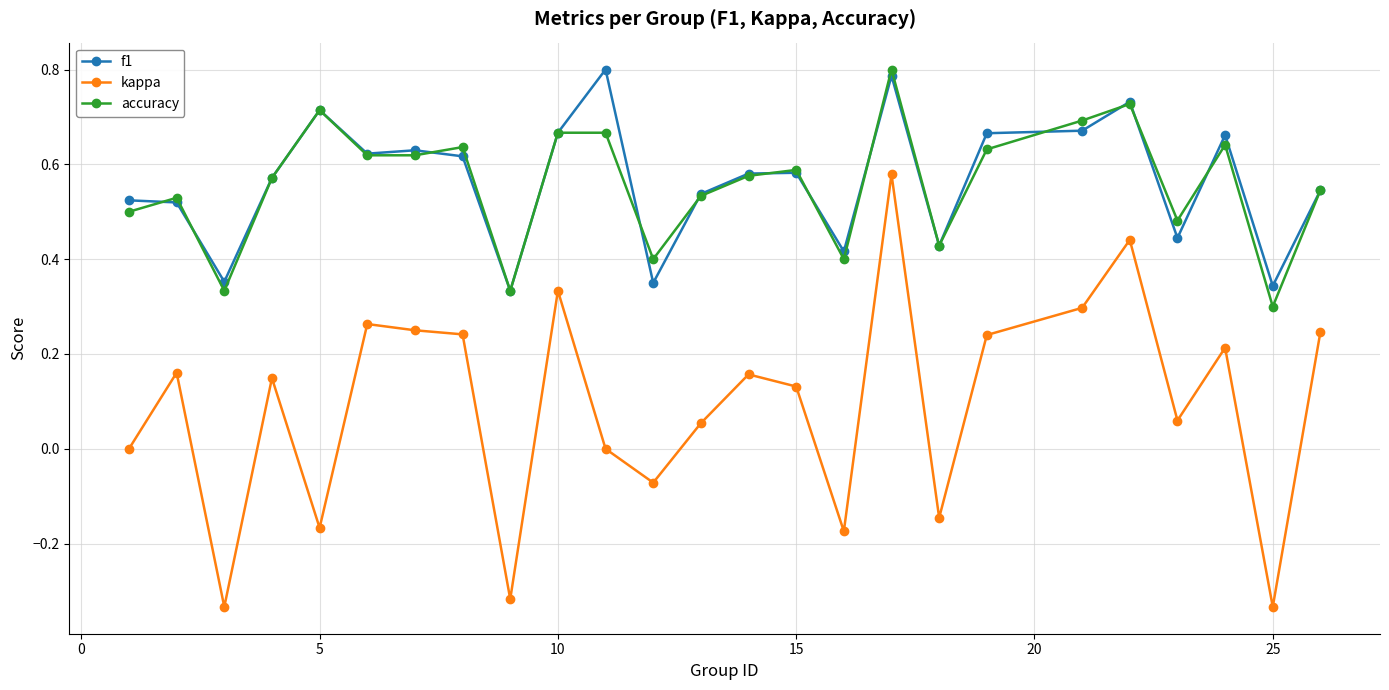

Does the chart display data point markers on the line(s)?

Yes